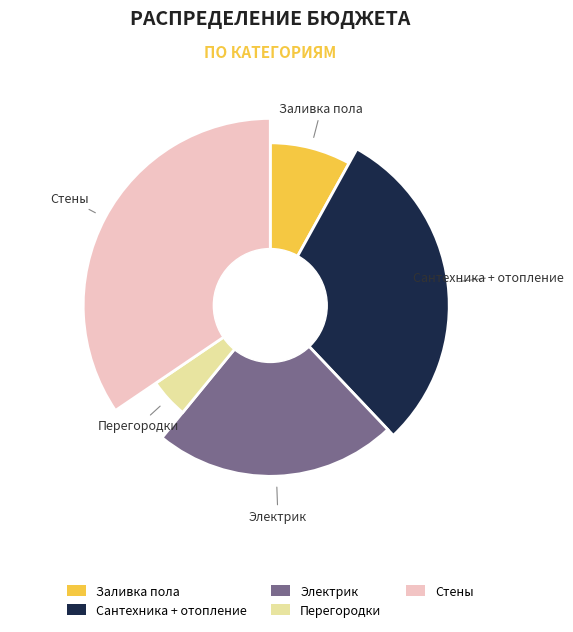

How many segments does this pie chart have?

5